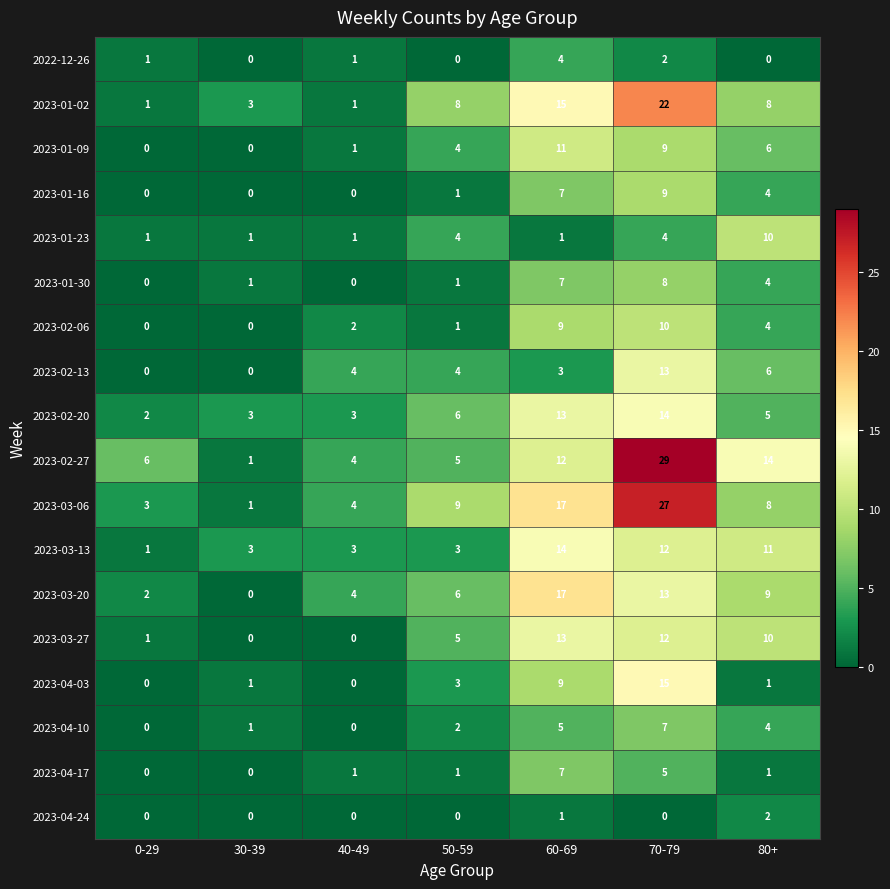

What is the difference between the highest and lowest values at 80+?

14